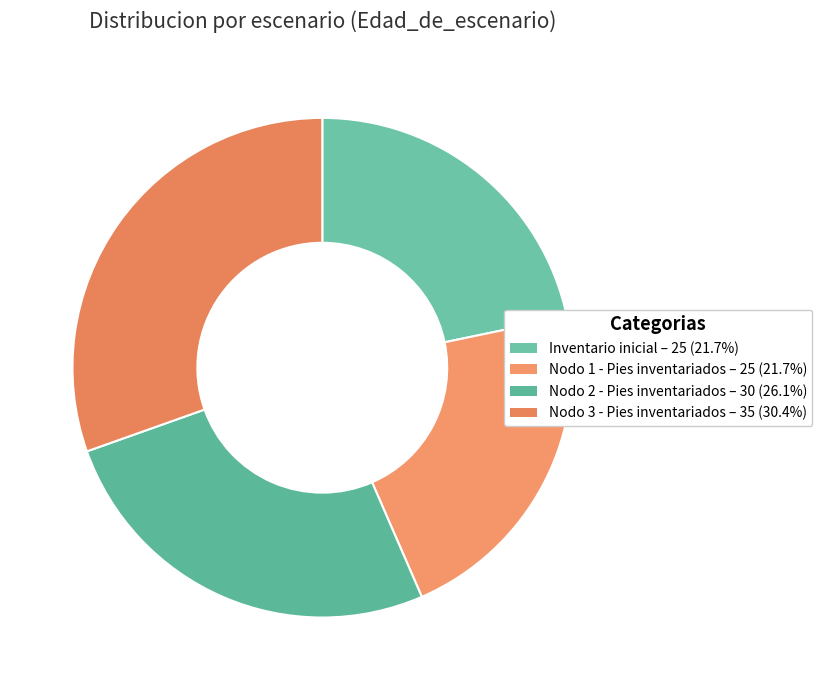

Is the sum of Nodo 3 - Pies inventariados and Inventario inicial greater than half?

Yes